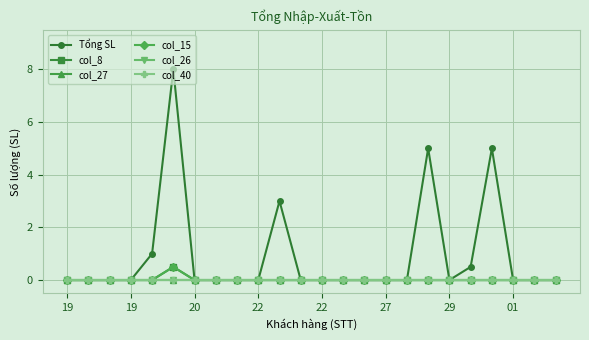

At how many categories does at least one series exceed 7?

1